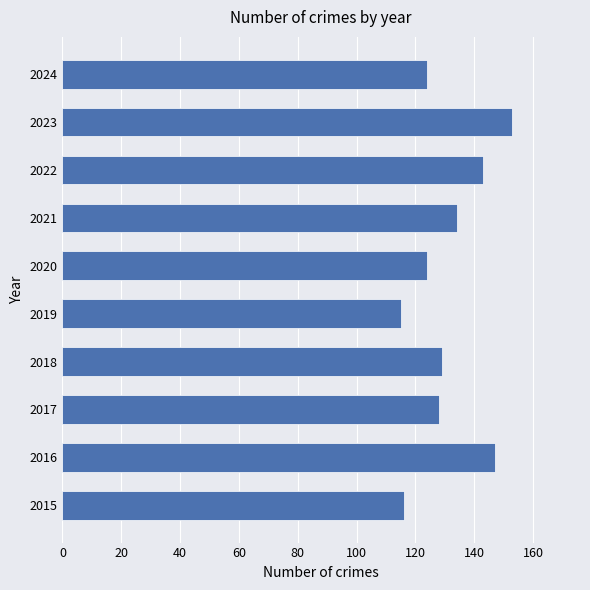

How many bars are there in total?

10